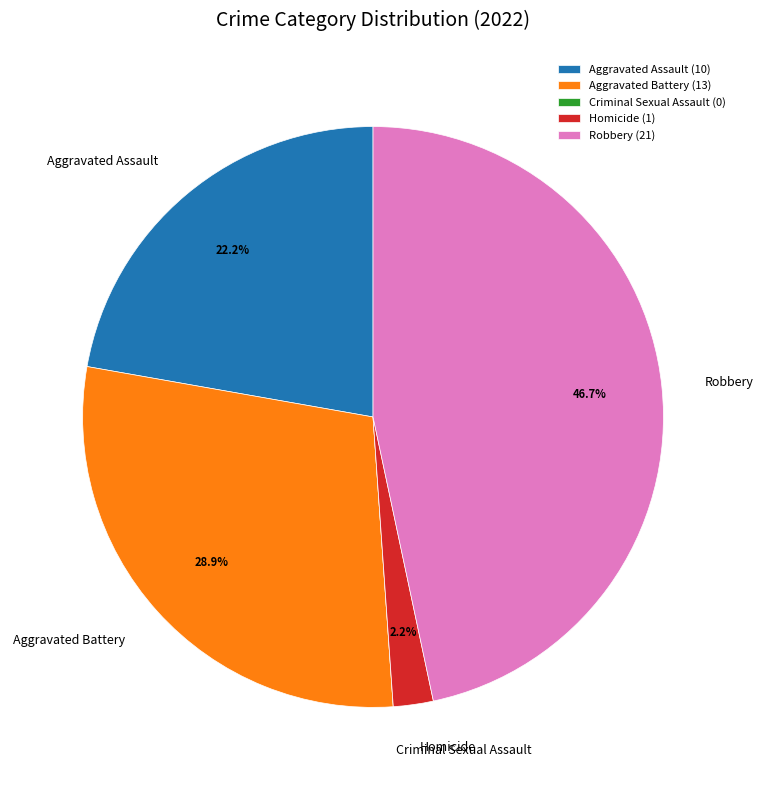

What is the ratio of the value at Robbery to the value at Aggravated Battery?

1.6